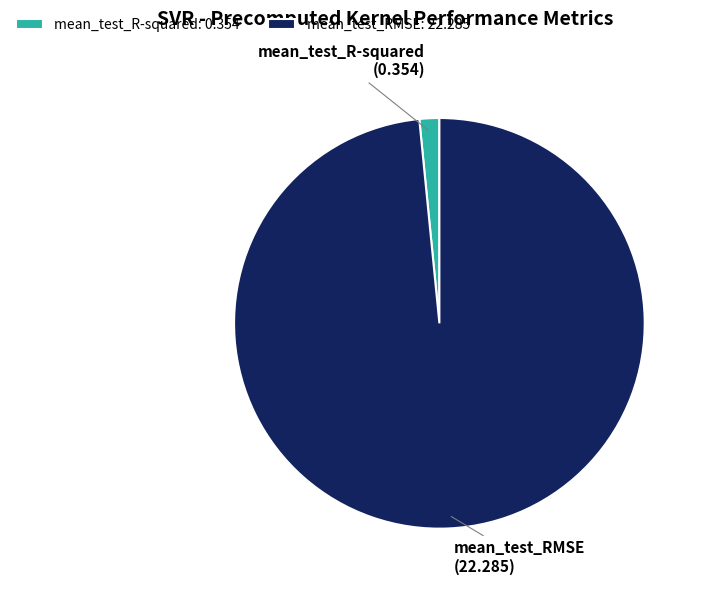

Between mean_test_R-squared and mean_test_RMSE, which is larger?

mean_test_RMSE